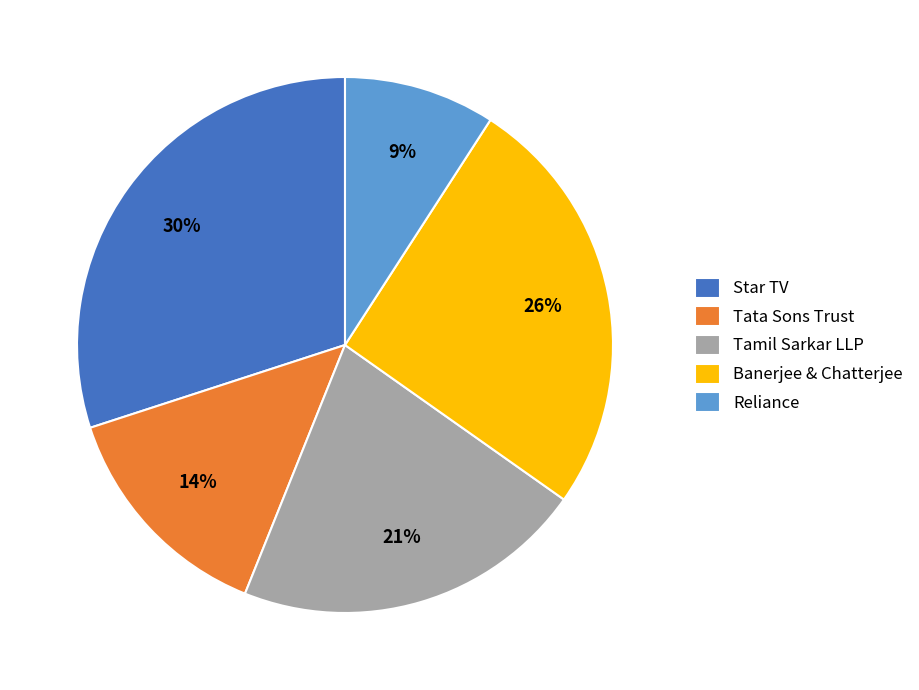

Count the number of slices in the pie.

5